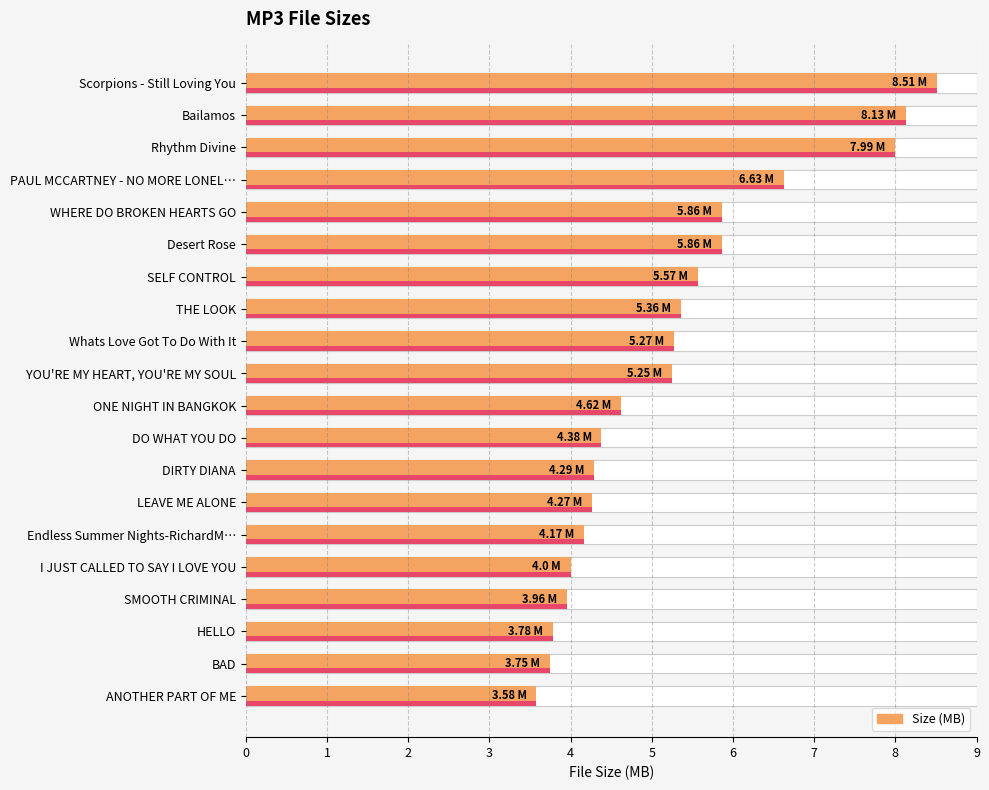

Count the number of values greater than 5.

10